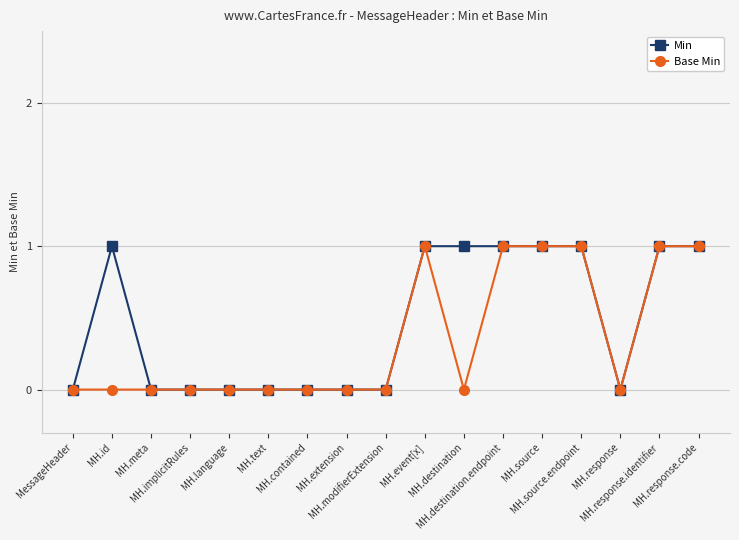

Which series has the largest total across all categories?

Min